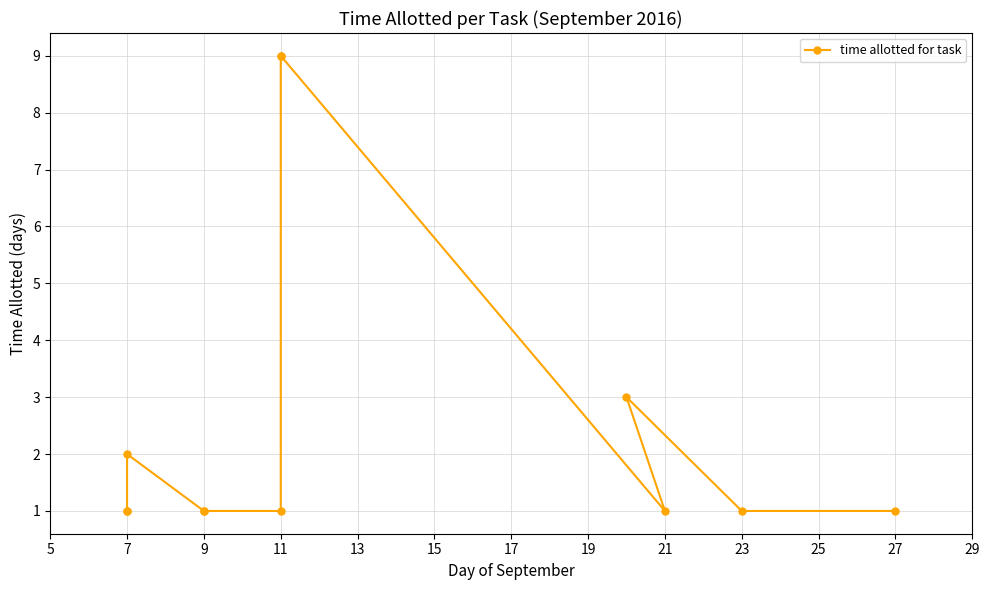

How many lines are shown in the chart?

1